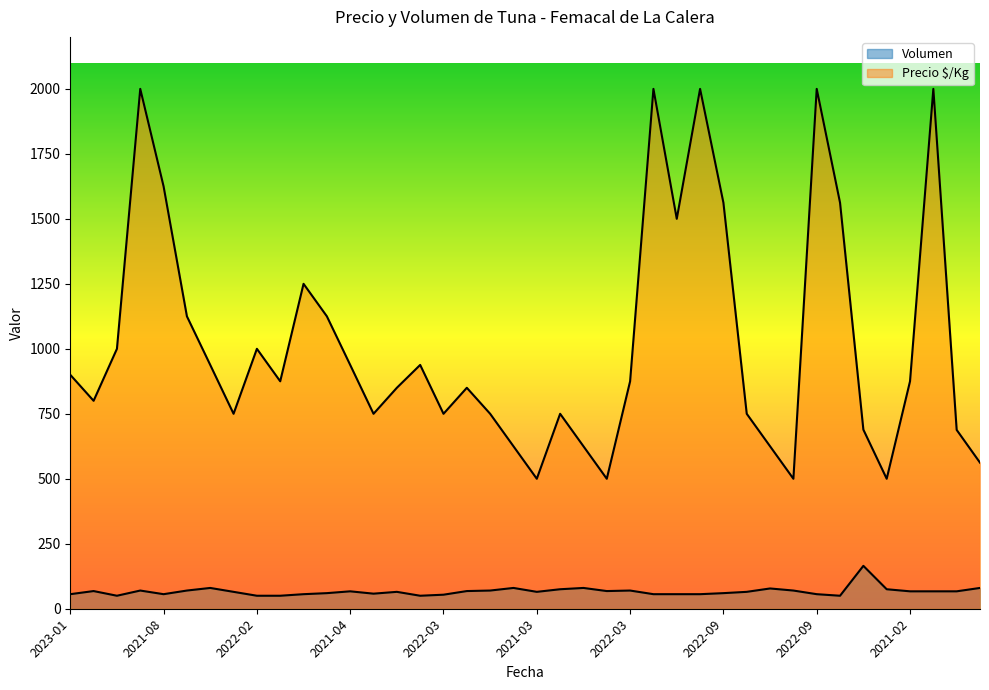

True or false: Volumen and Precio $/Kg cross at least once.

False